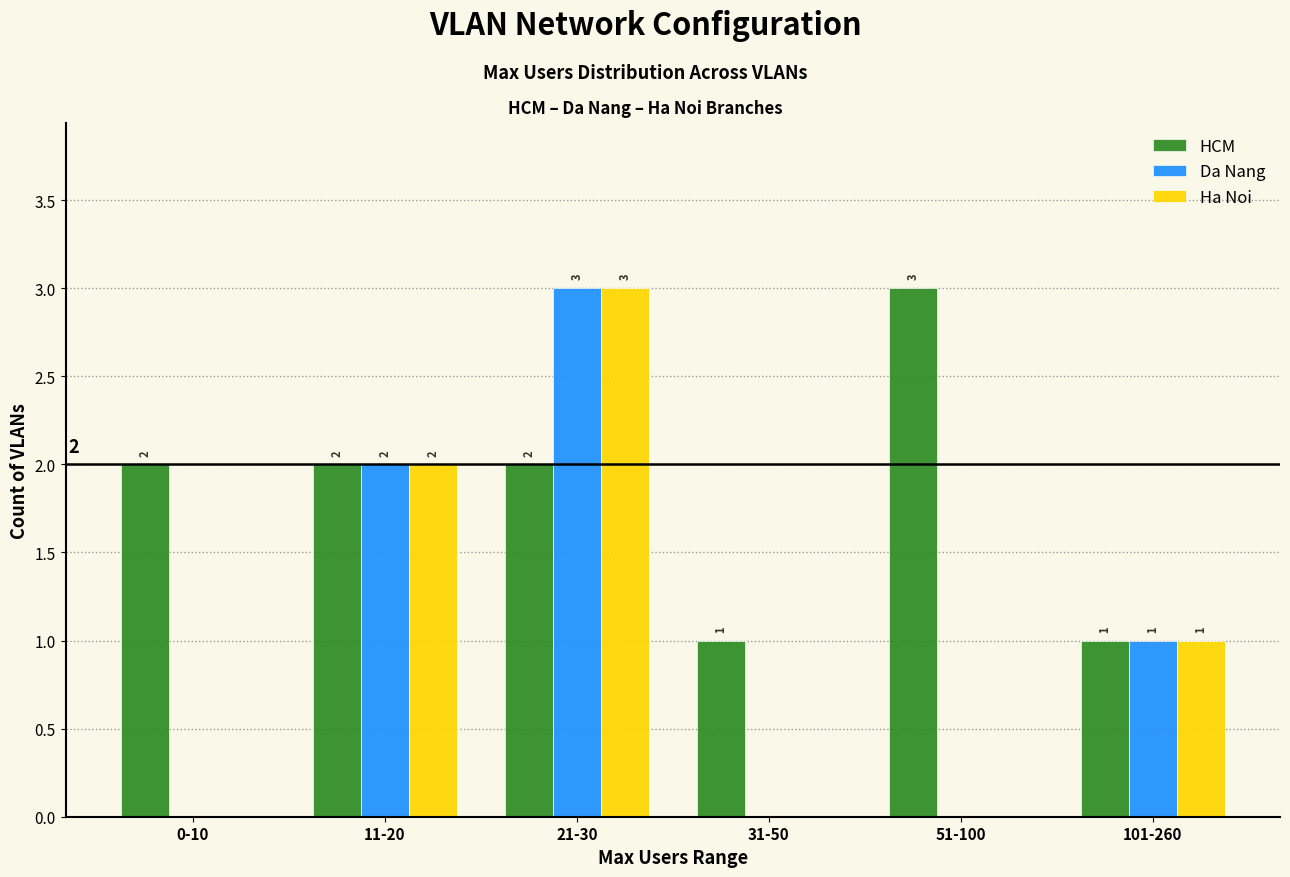

Reading left to right, transcribe all the data shown in this chart.

HCM: 0-10=2	11-20=2	21-30=2	31-50=1	51-100=3	101-260=1
Da Nang: 0-10=0	11-20=2	21-30=3	31-50=0	51-100=0	101-260=1
Ha Noi: 0-10=0	11-20=2	21-30=3	31-50=0	51-100=0	101-260=1